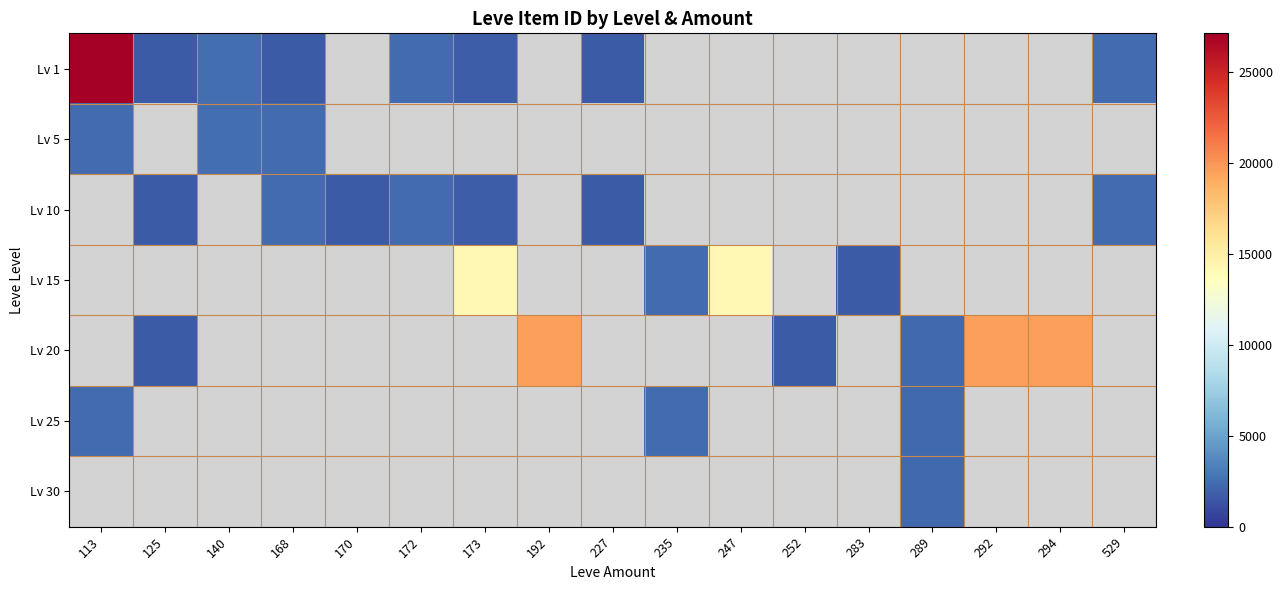

At which label is Lv 1 closest to 14365?

140